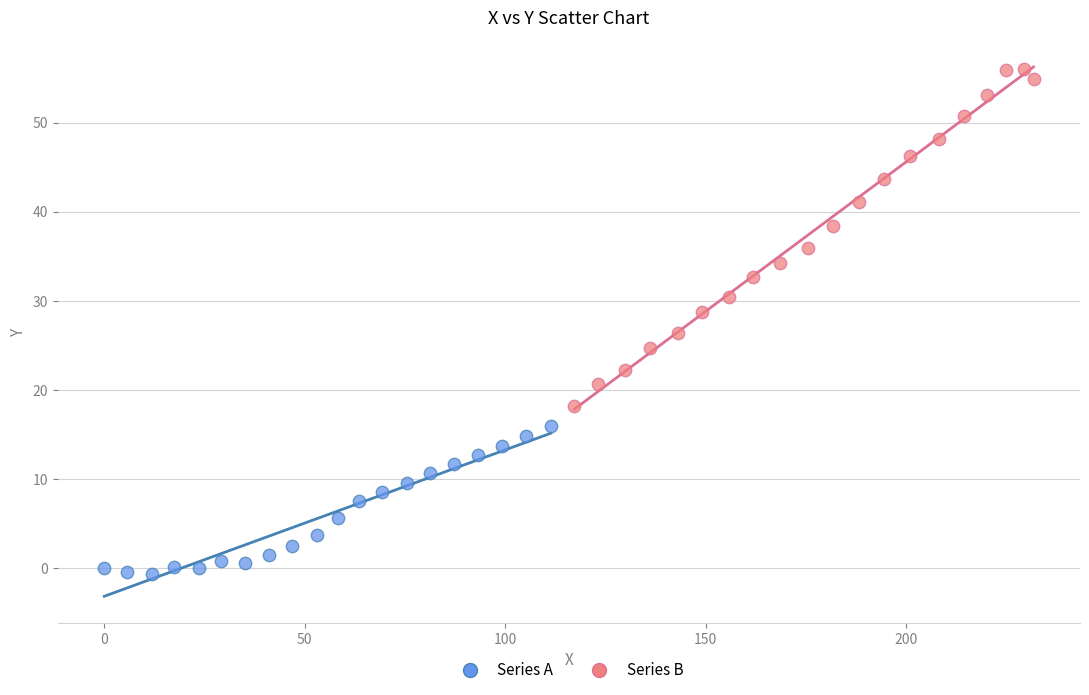

Which series contains the lowest Y value?

Series A